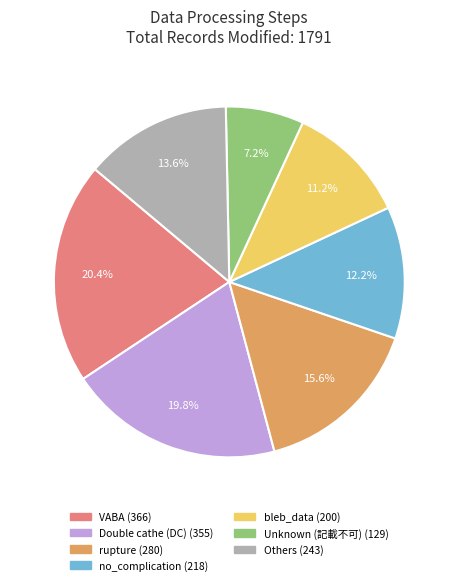

Is there any slice that represents more than half of the pie?

No